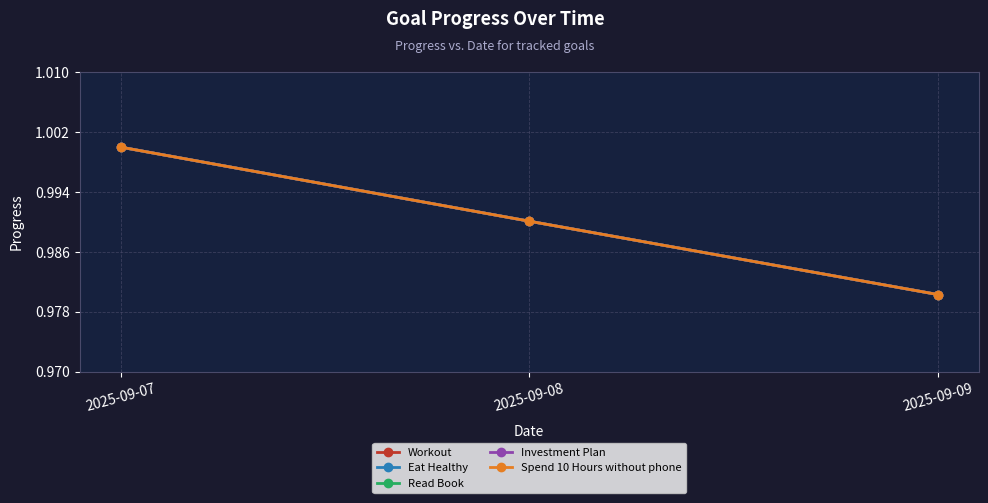

Is this an area chart (filled region under the line)?

No